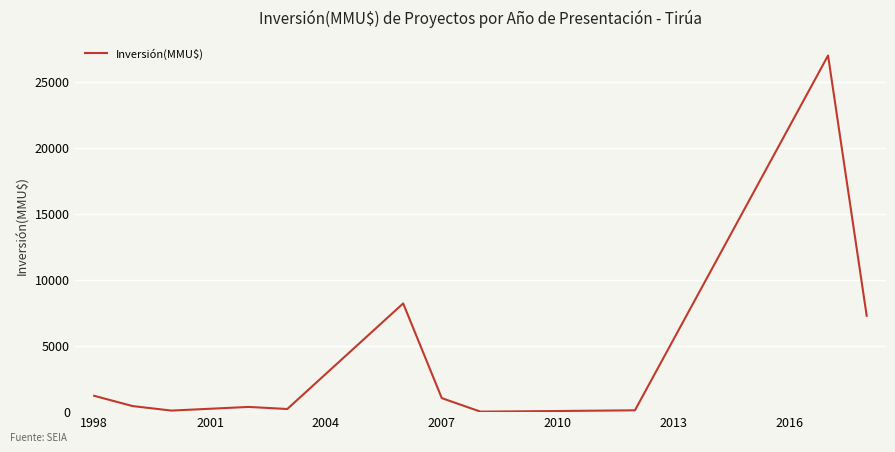

What is the value of the 7th point from the left?

1024